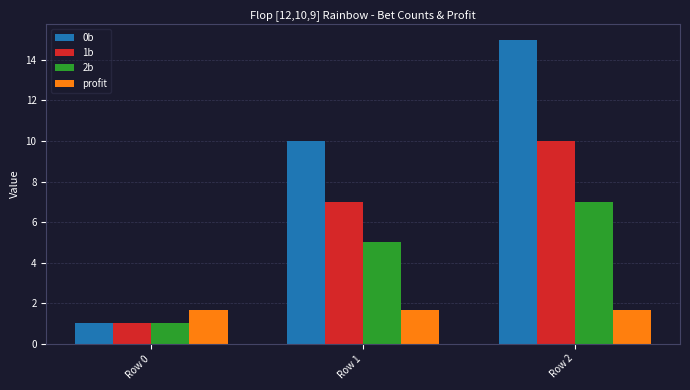

Rank the categories by 1b value from highest to lowest.

Row 2, Row 1, Row 0